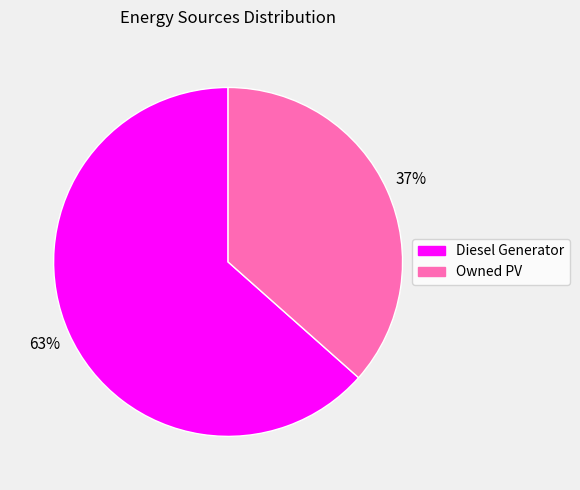

Is there a majority slice in this chart?

Yes